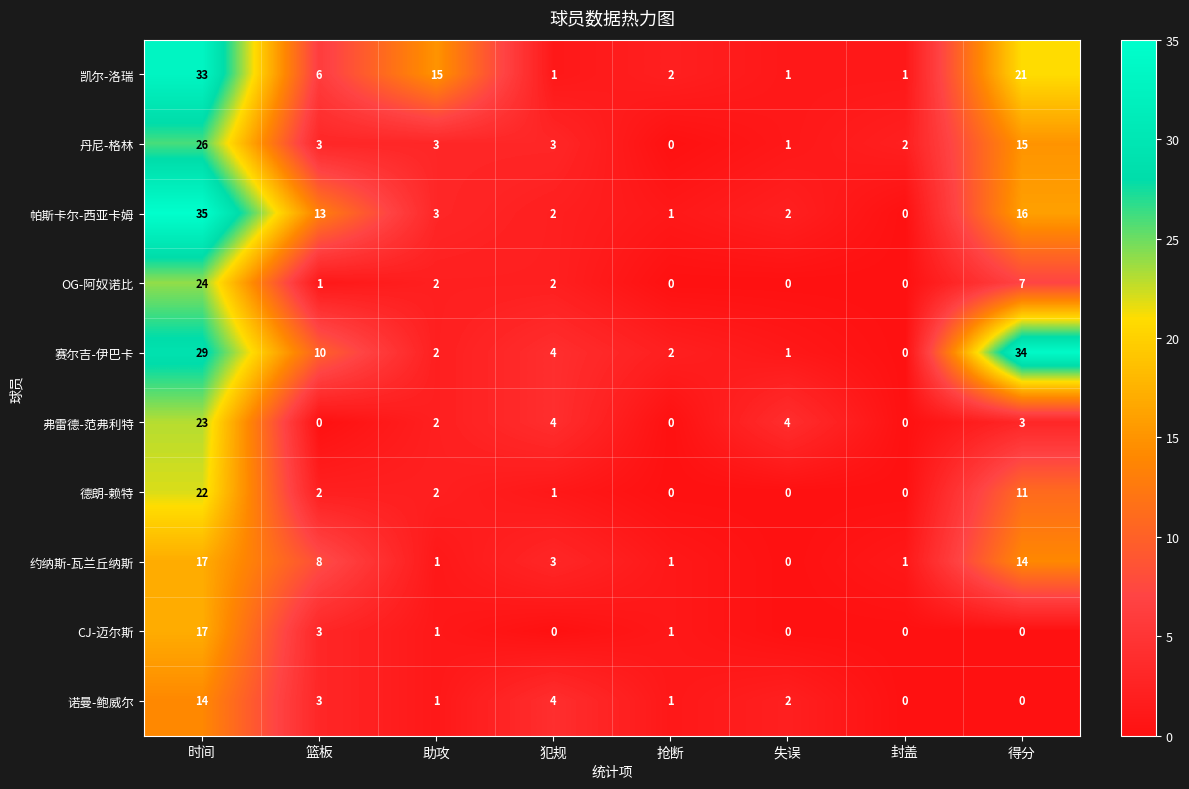

Where is 赛尔吉-伊巴卡 nearest to the value 17?

篮板